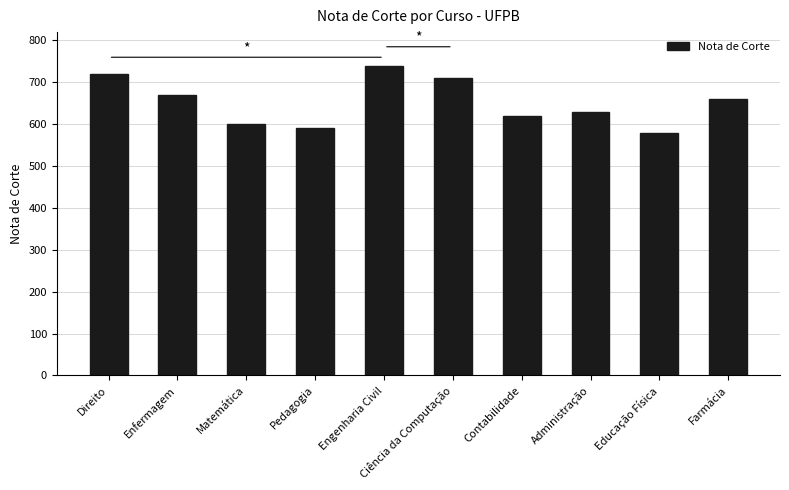

What is the difference between the second highest and second lowest values?

130